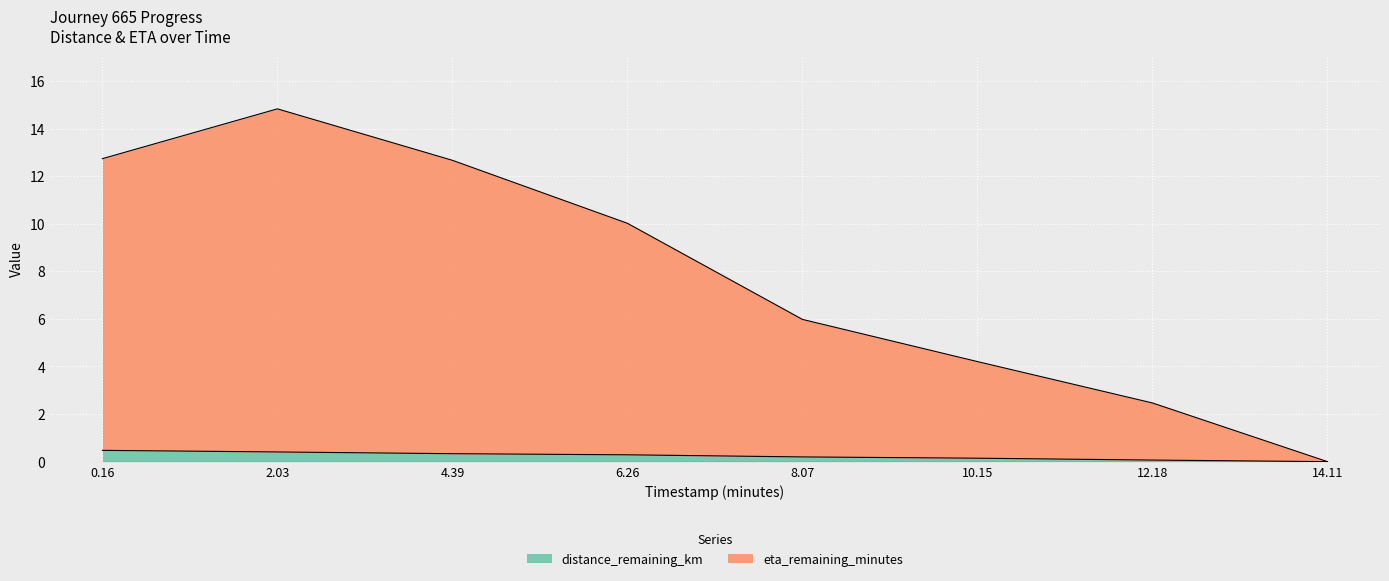

At how many categories does at least one series exceed 13?

1